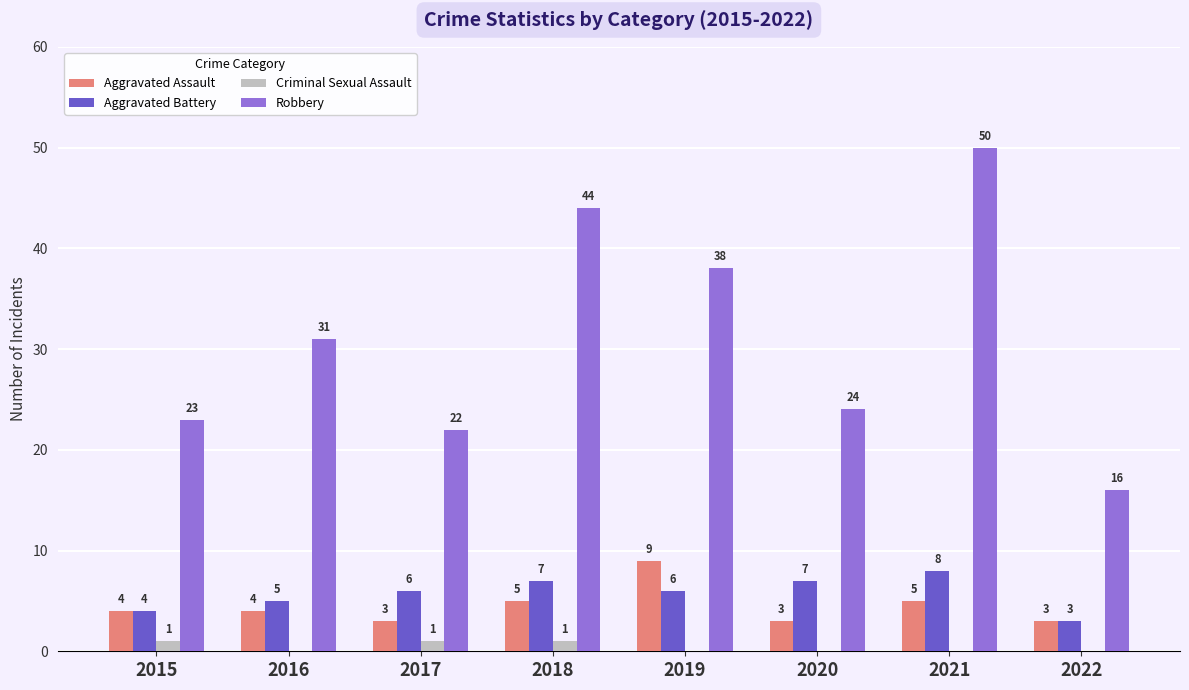

Read the Robbery value at 2018, to the nearest 5.

45